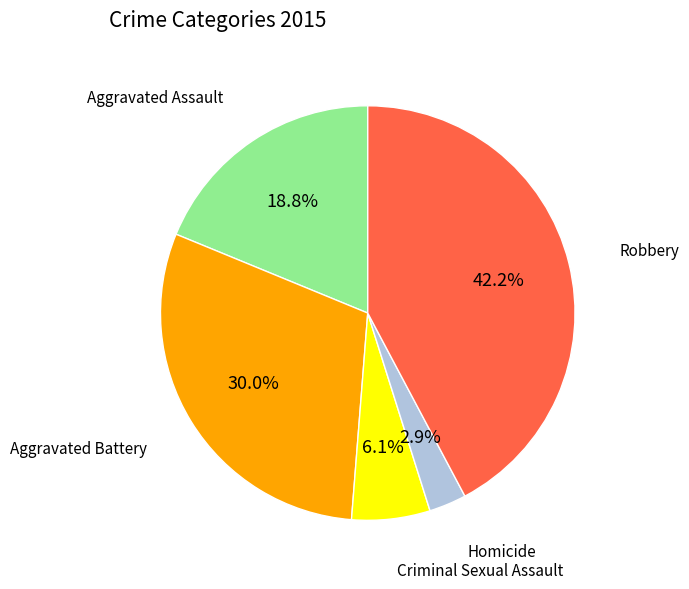

Count the number of slices in the pie.

5